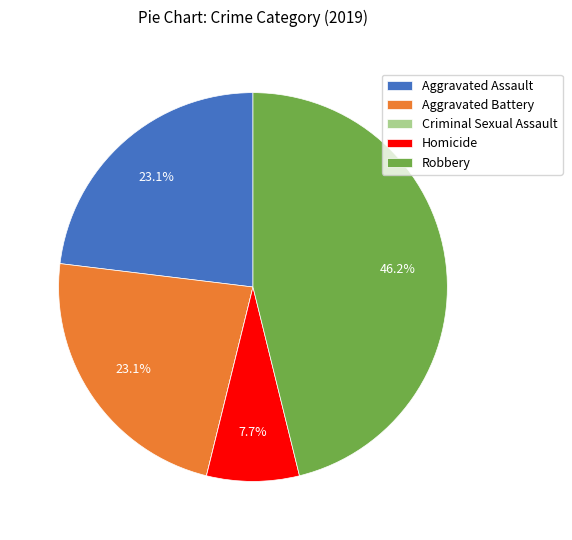

What is the ratio of the value at Homicide to the value at Aggravated Battery?

0.3